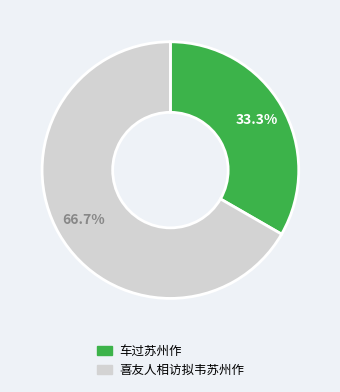

How many slices are in this pie chart?

2